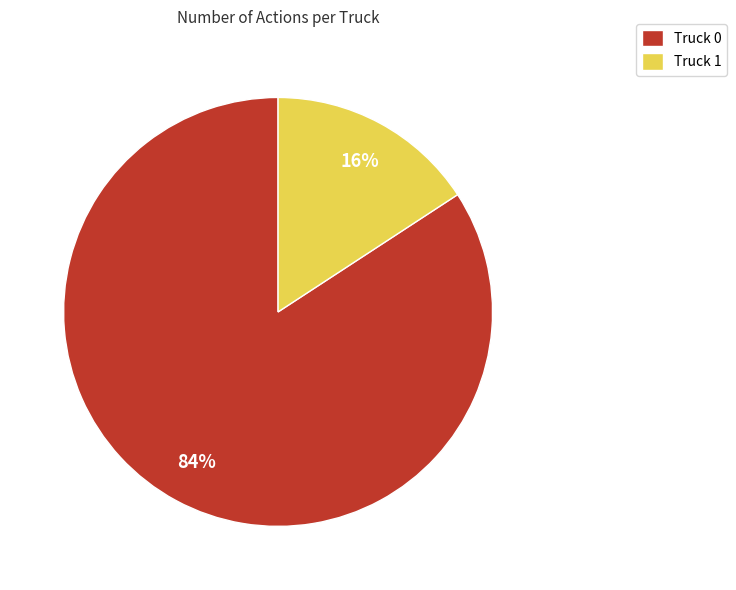

Combined, do Truck 0 and Truck 1 account for over 50%?

Yes